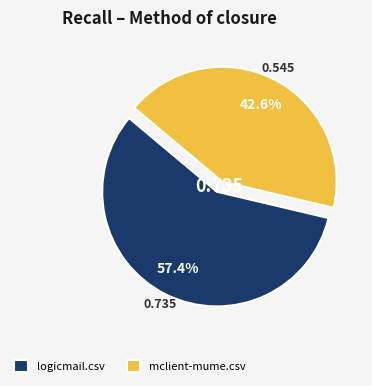

True or false: logicmail.csv accounts for 57% of the total.

True